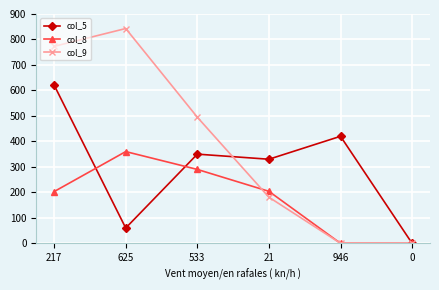

Count the number of categories in the chart.

6